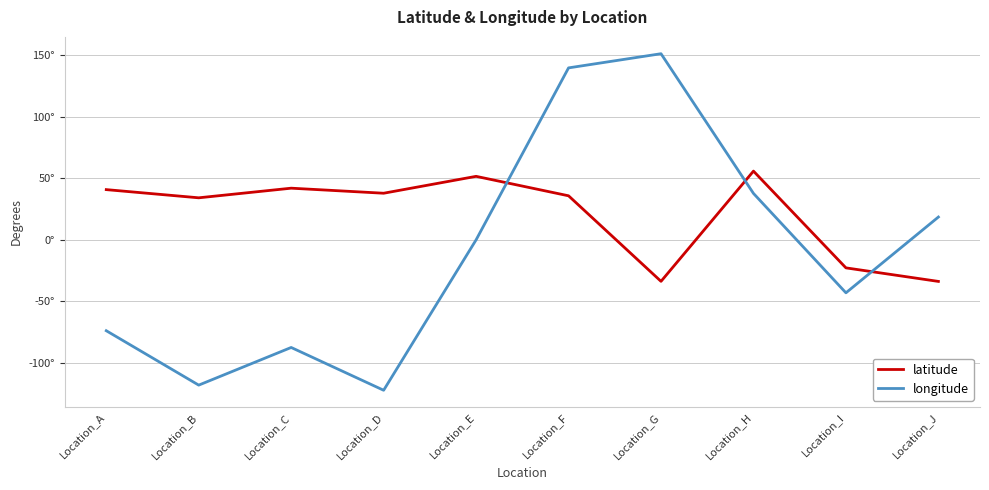

Does the chart display data point markers on the line(s)?

No